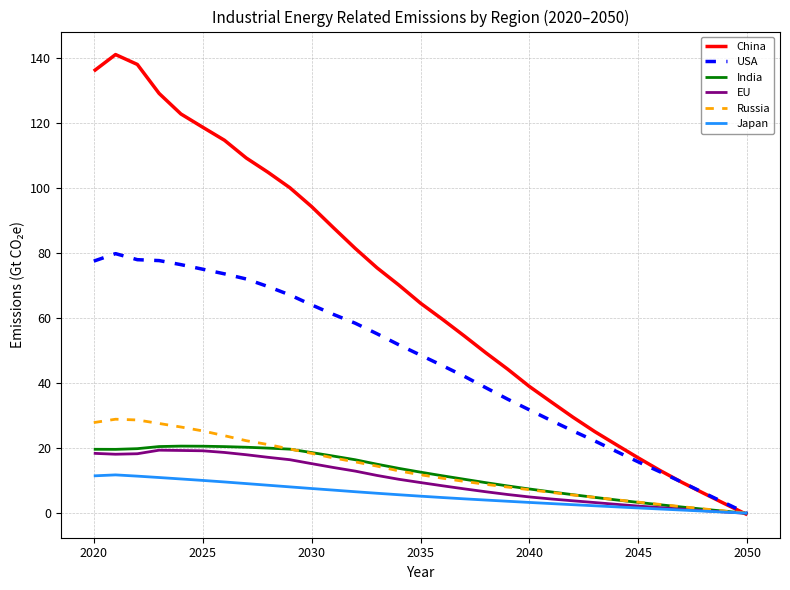

Which series has the largest total across all categories?

China